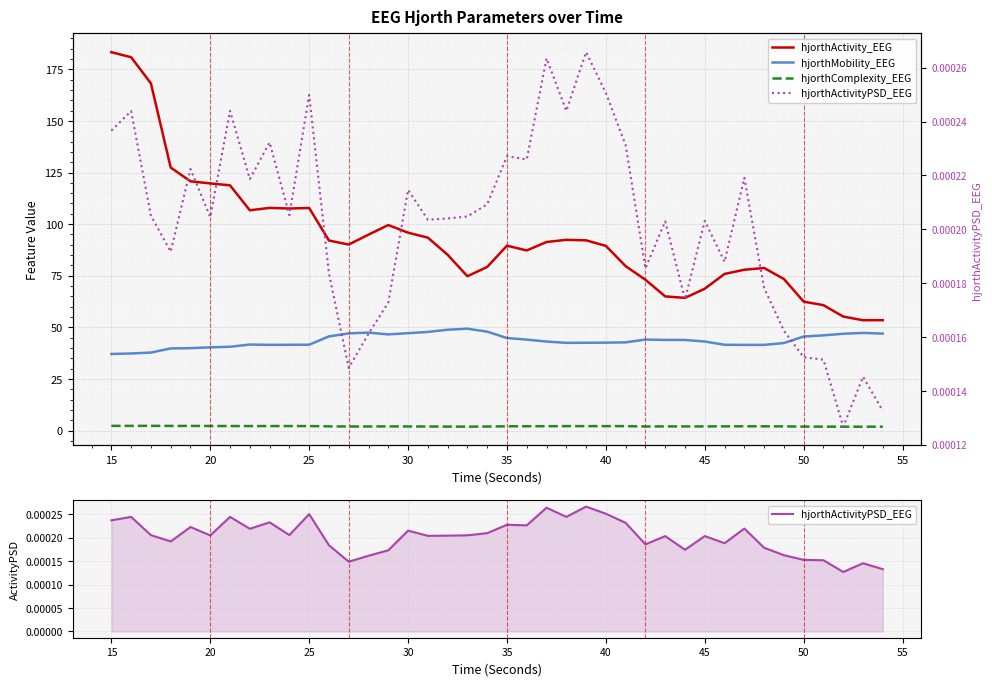

True or false: hjorthActivity_EEG and hjorthActivityPSD_EEG cross at least once.

False